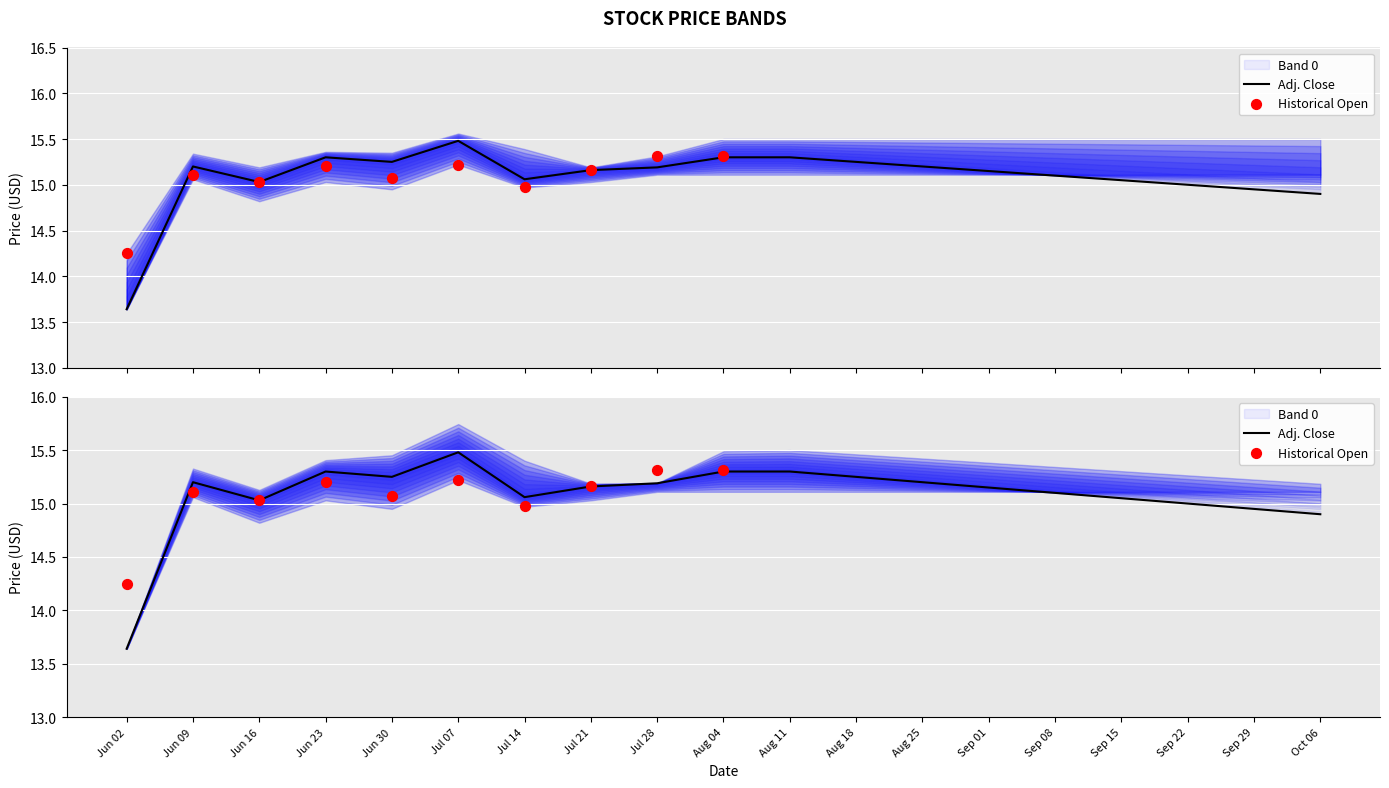

At how many categories does at least one series exceed 15?

18